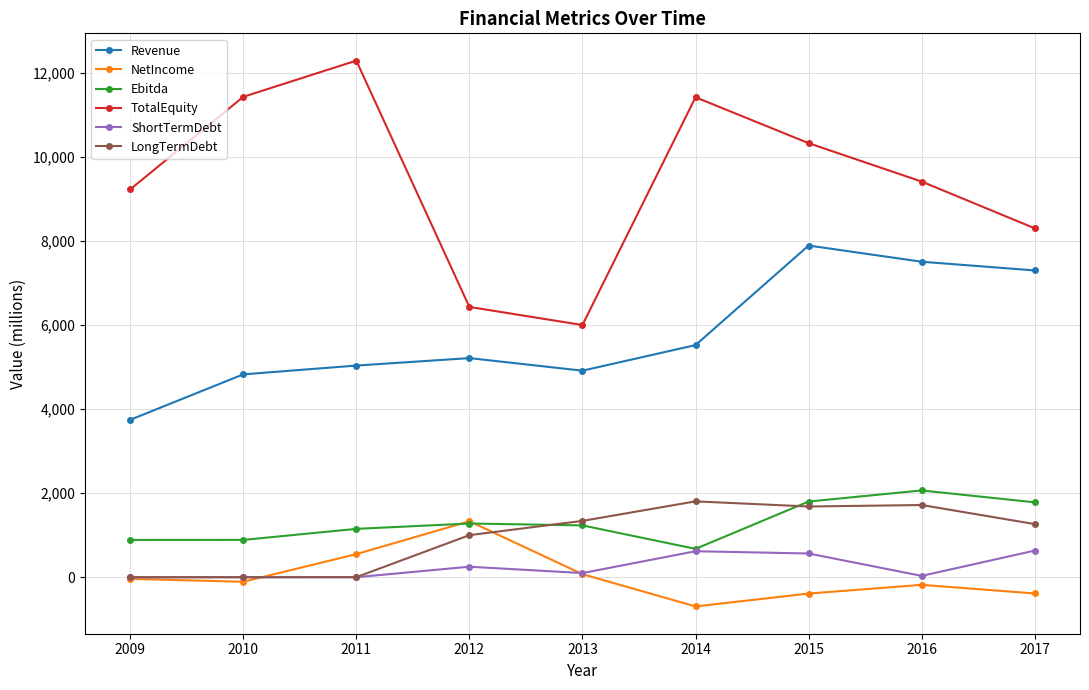

The LongTermDebt series shows 1721.0 at 2016. True or false?

True